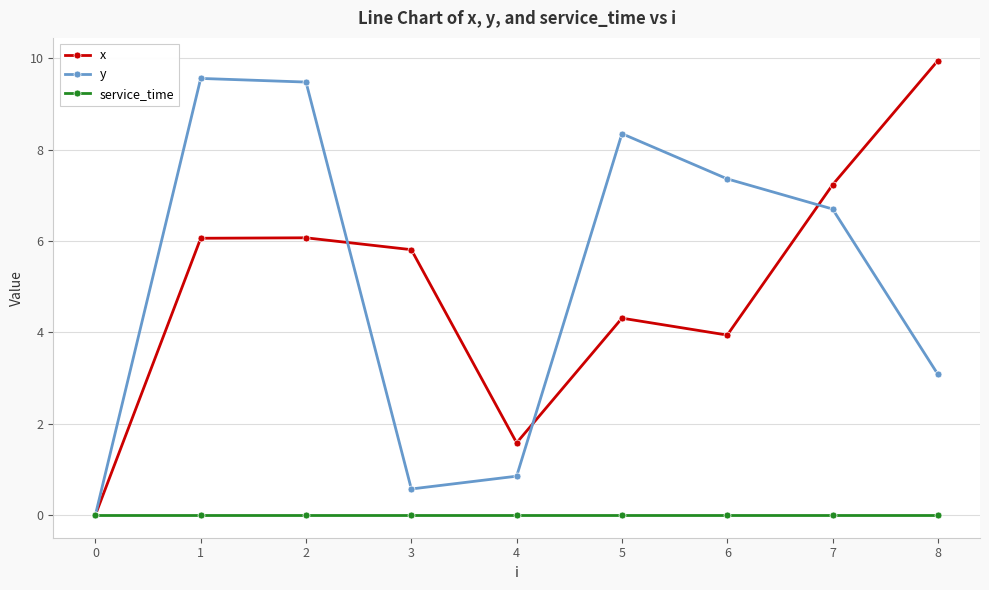

How many interior local peaks does the y series have?

2